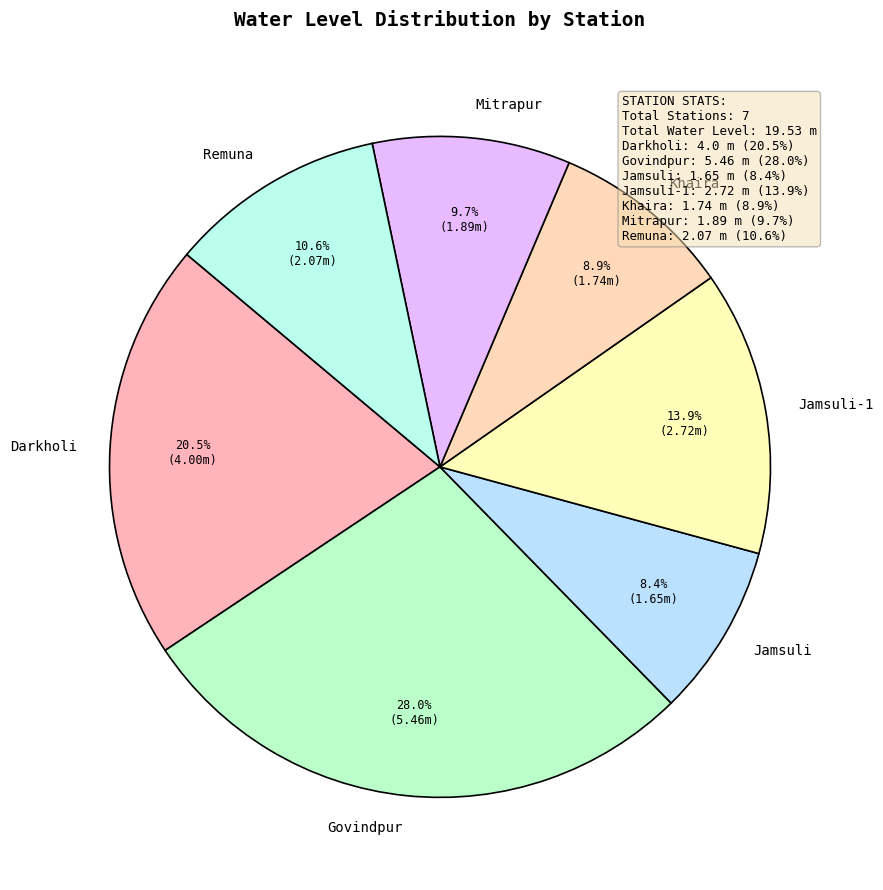

Combined, do Mitrapur and Govindpur account for over 50%?

No